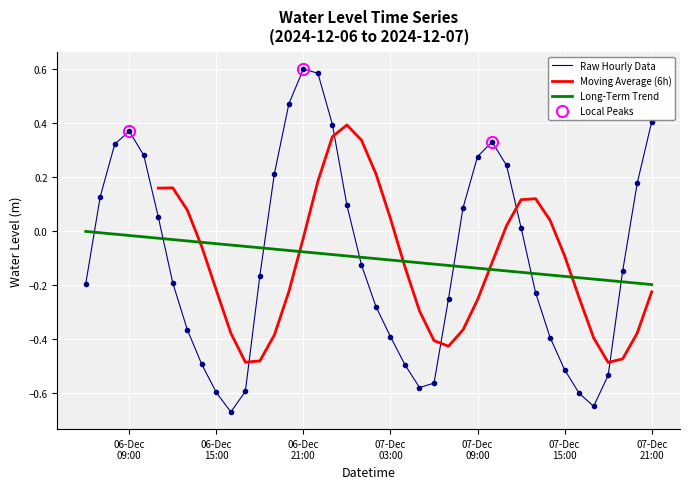

The chart shows a value of -0.5 at 2024-12-07 04:00:00. True or false?

True